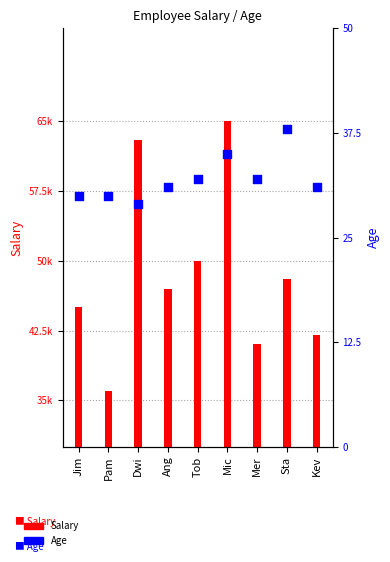

What is the change in value from Tob to Kev?

-1